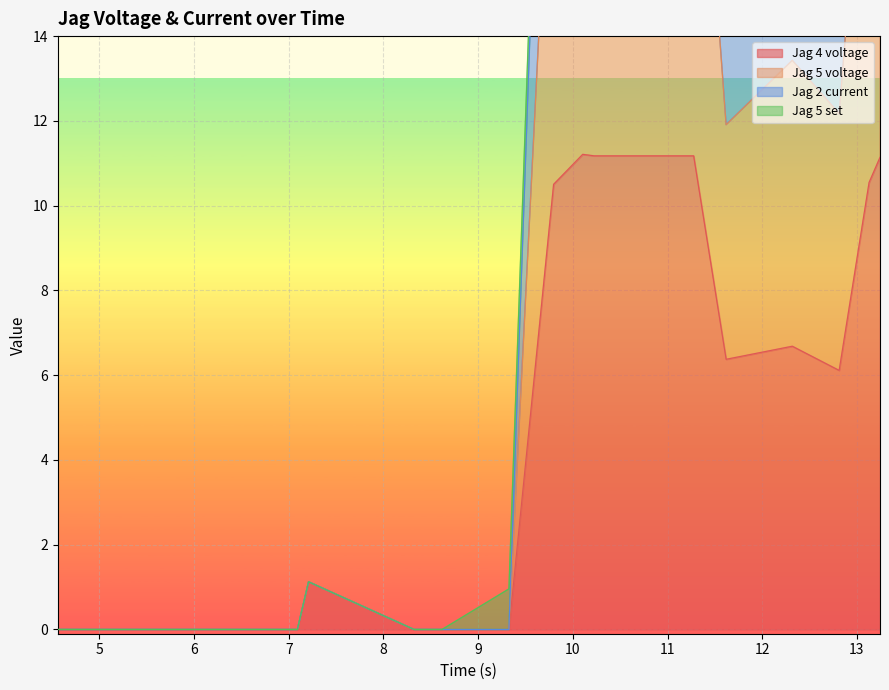

Between 6.785567 and 8.617564, which series saw the biggest shift?

Jag 4 voltage